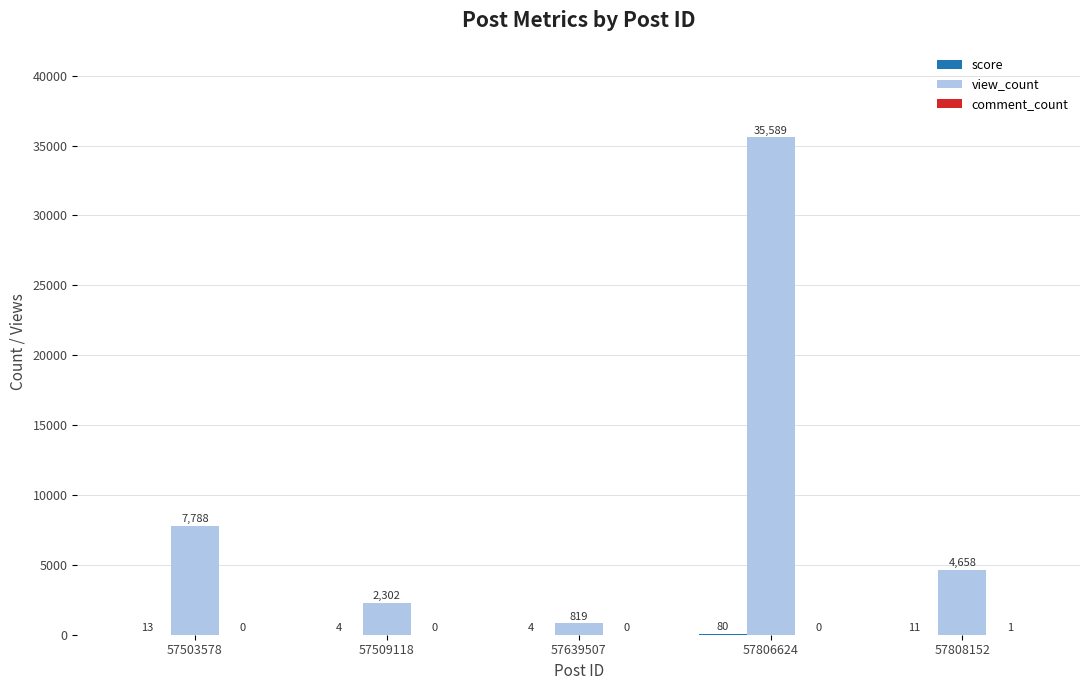

Where is view_count nearest to the value 18204?

57503578